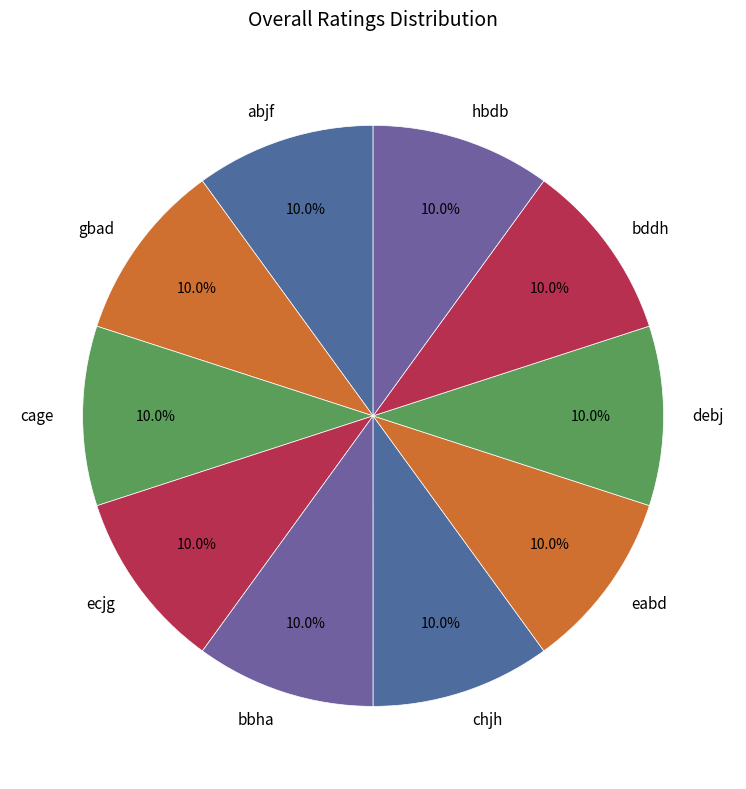

Count the number of slices in the pie.

10